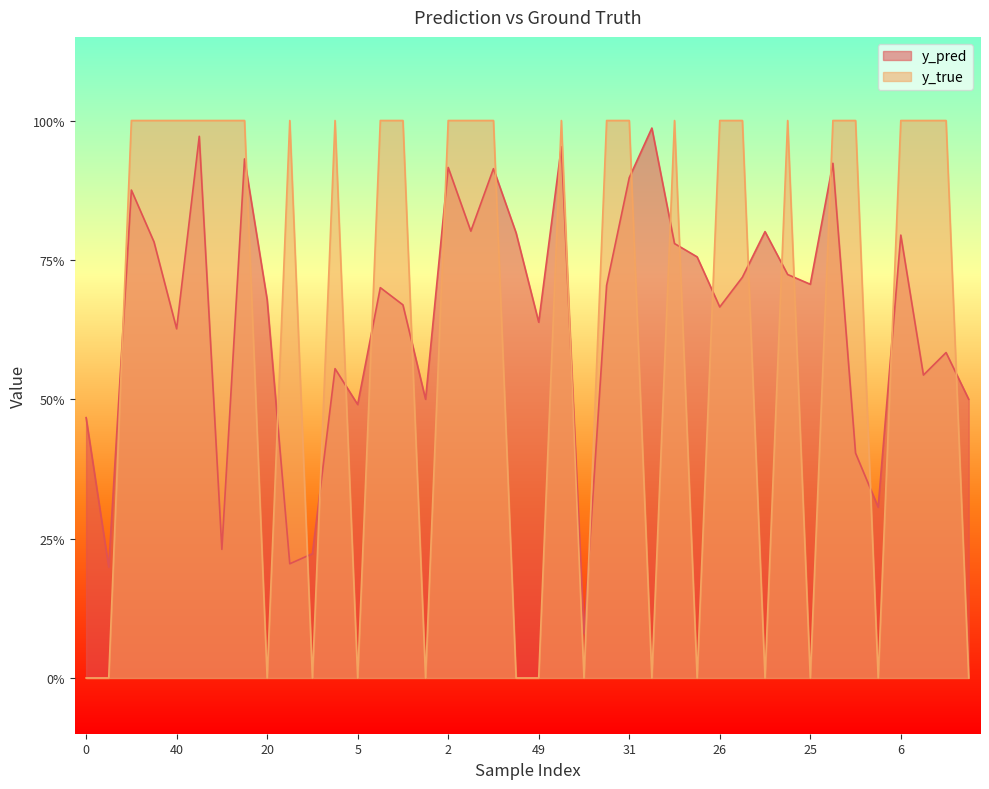

How many data points does each series have?

40